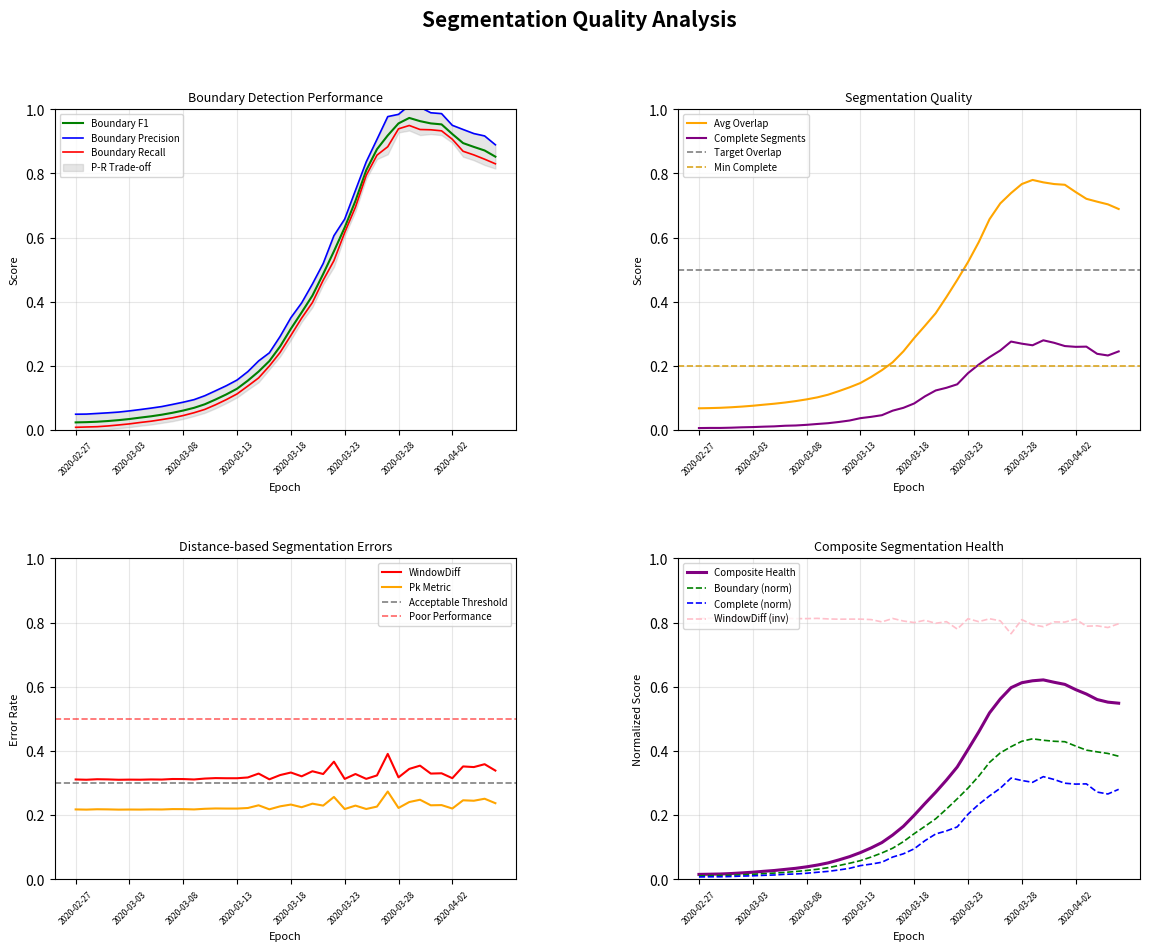

Read the value at 2020-03-16.

0.1